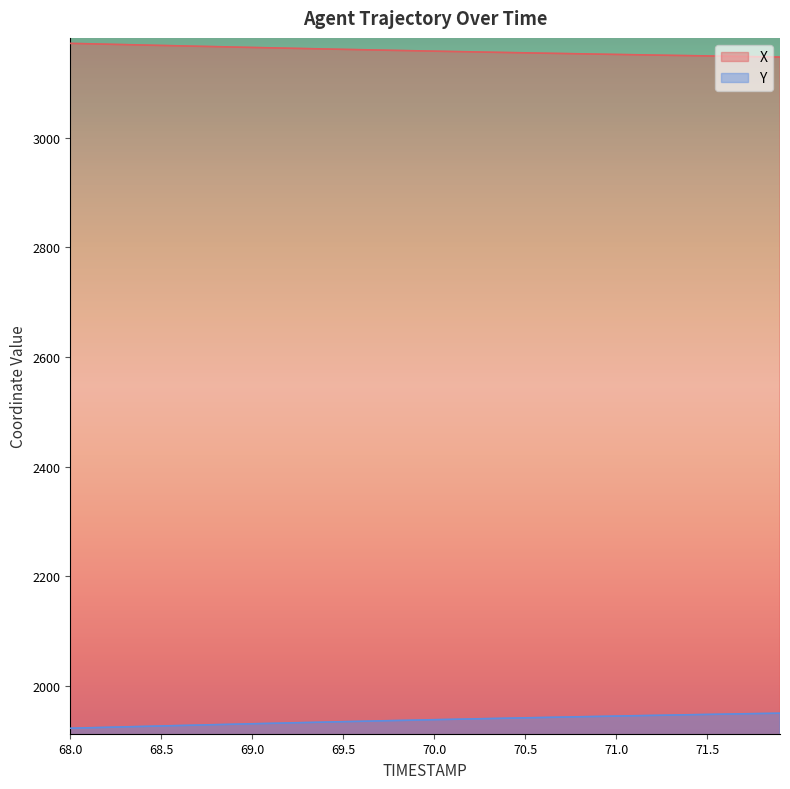

Rank the series at 71.4 from highest to lowest value.

X, Y